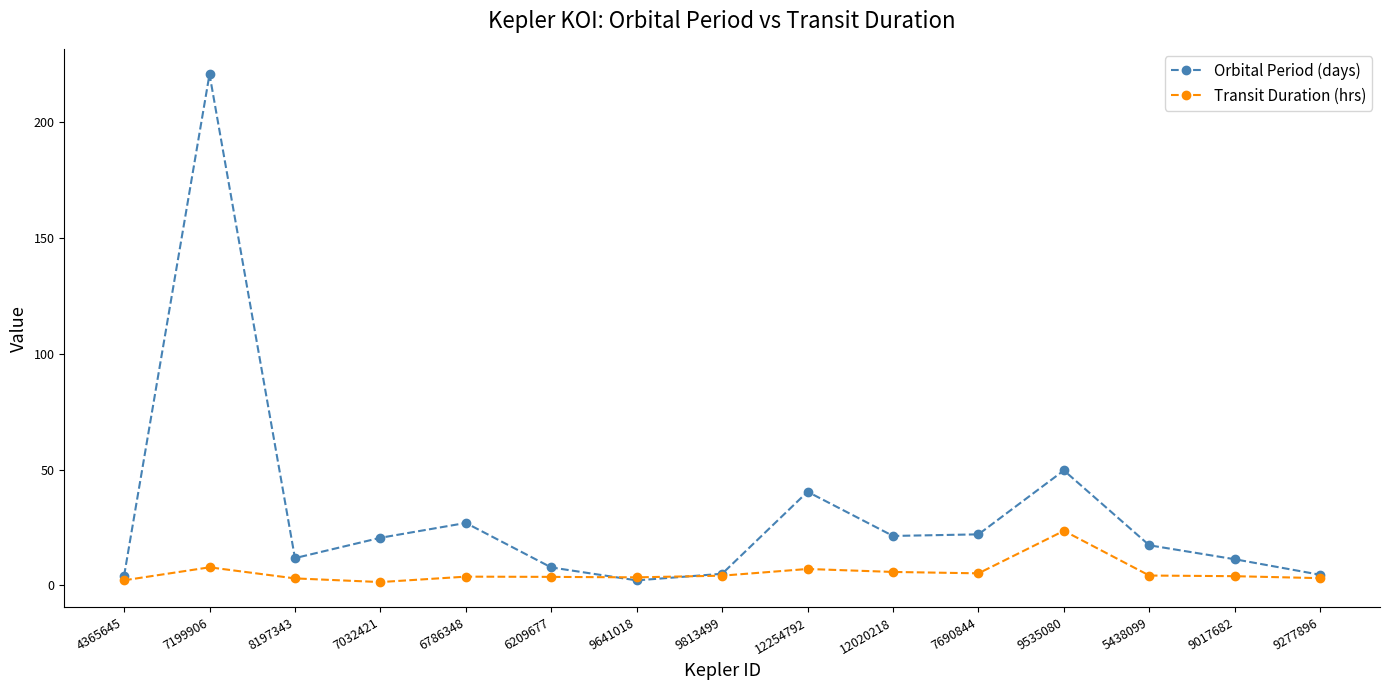

Which label corresponds to the largest value in the chart?

7199906